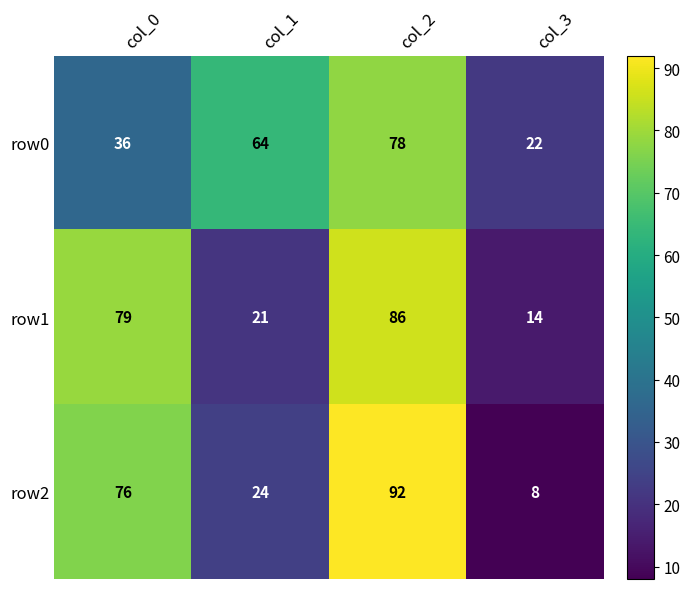

What is the greatest value displayed?

92